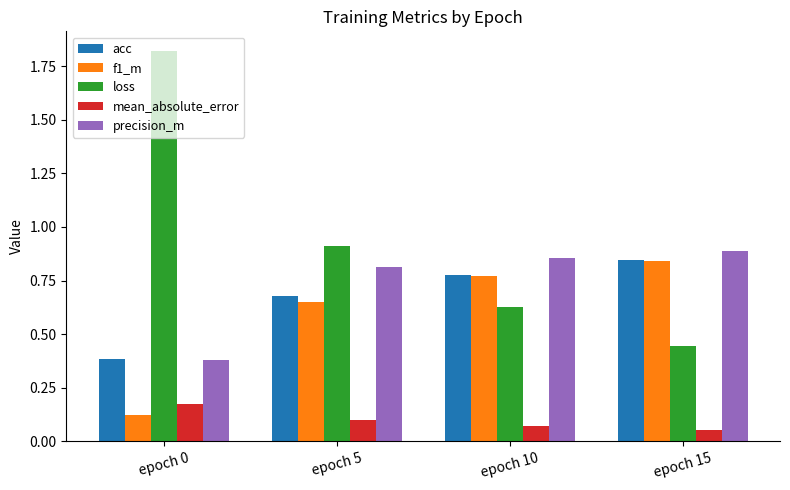

What are all the series names shown in the legend?

acc, f1_m, loss, mean_absolute_error, precision_m